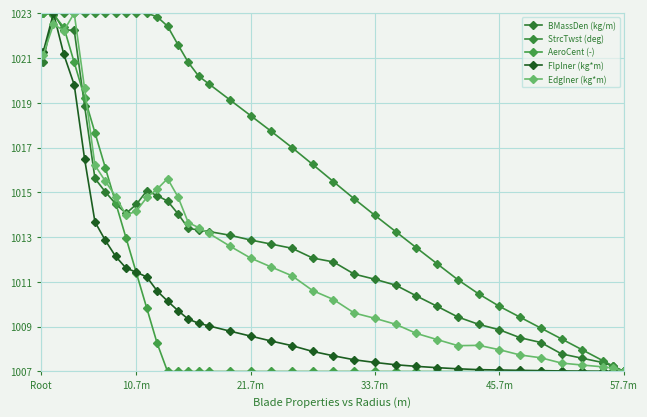

Is this an area chart (filled region under the line)?

No